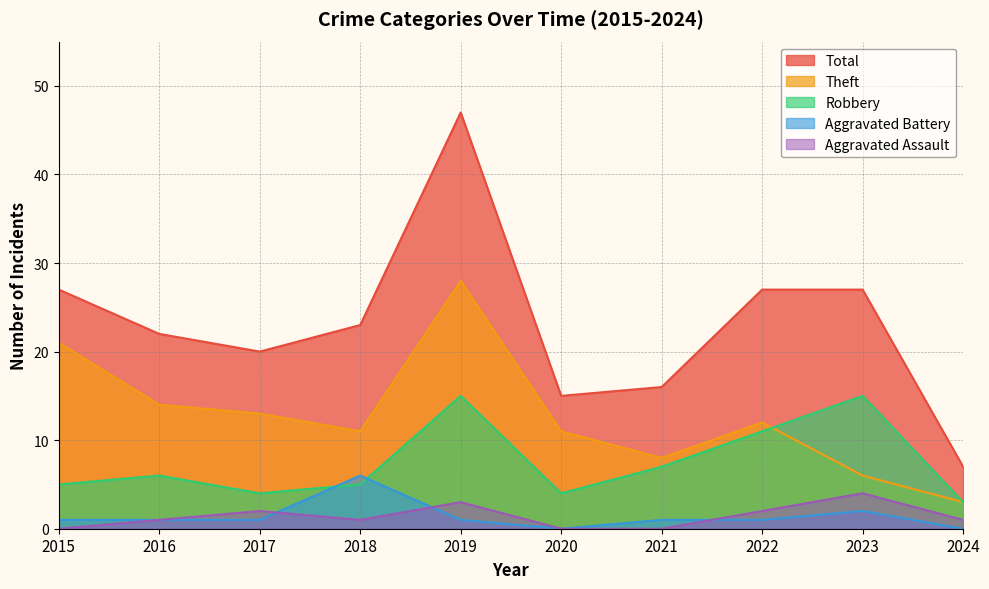

List the labels in order of Robbery value, smallest first.

2024, 2017, 2020, 2015, 2018, 2016, 2021, 2022, 2019, 2023